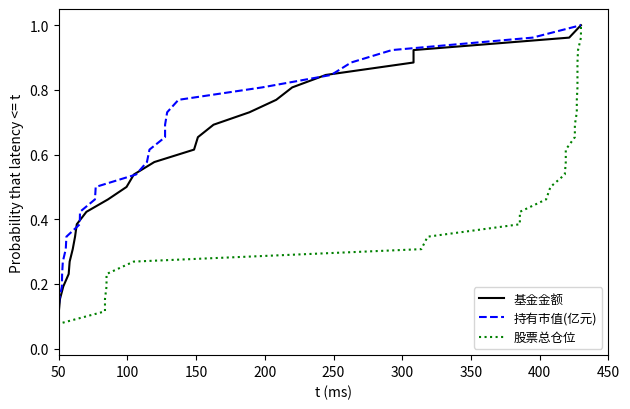

At how many categories does at least one series exceed 0?

26